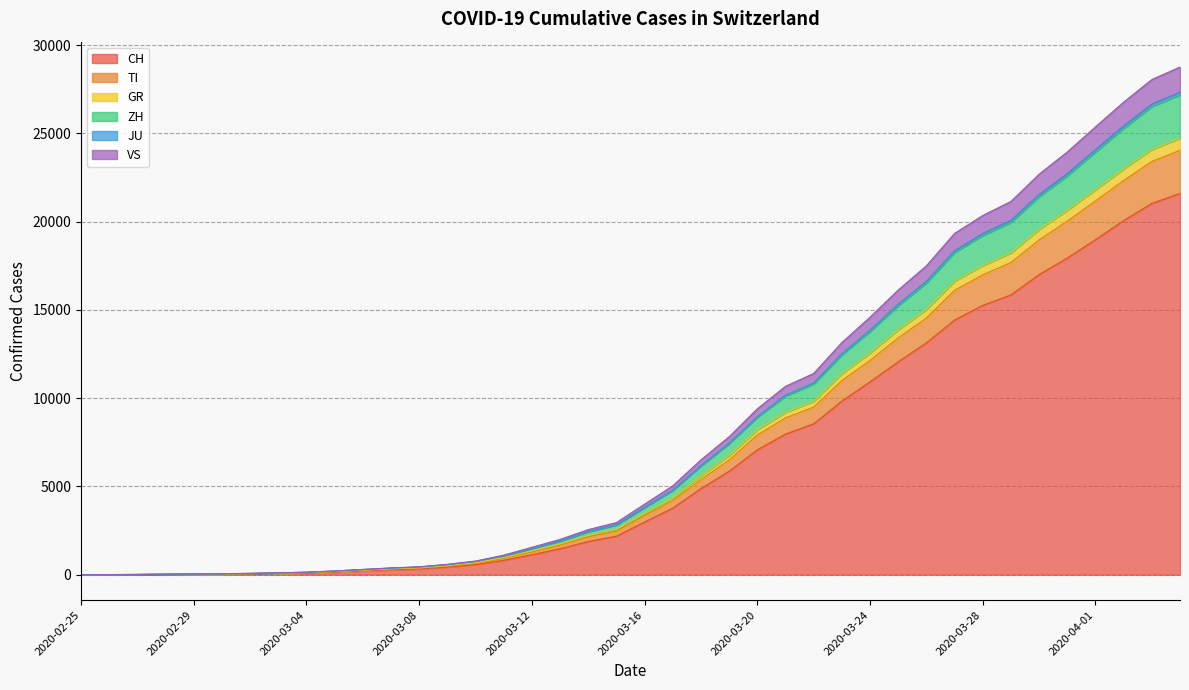

What is the highest value of the CH series?

21605